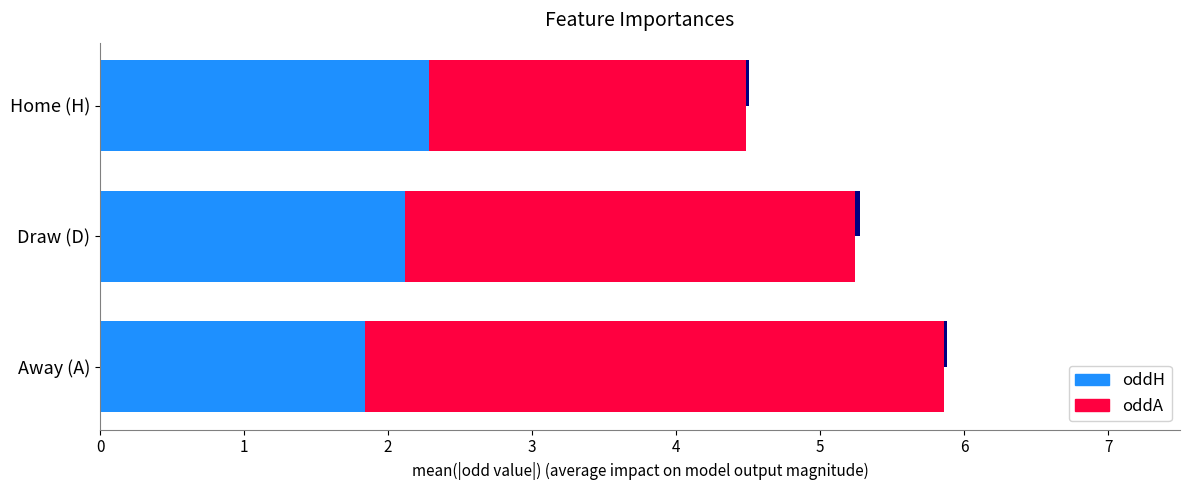

Rank the series at Draw (D) from lowest to highest value.

oddH_op, oddH, oddA